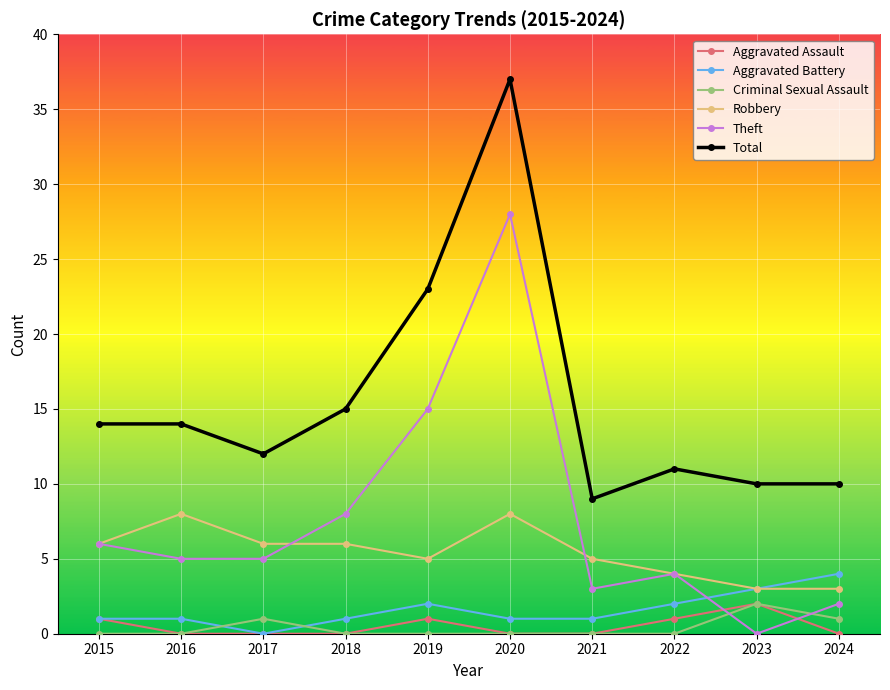

What is the sum of all Aggravated Assault values?

5